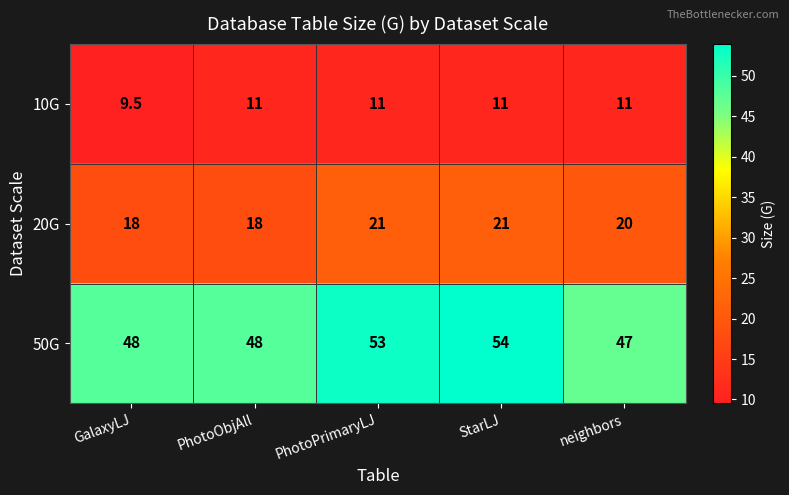

List the series in order of their peak value, highest first.

50G, 20G, 10G